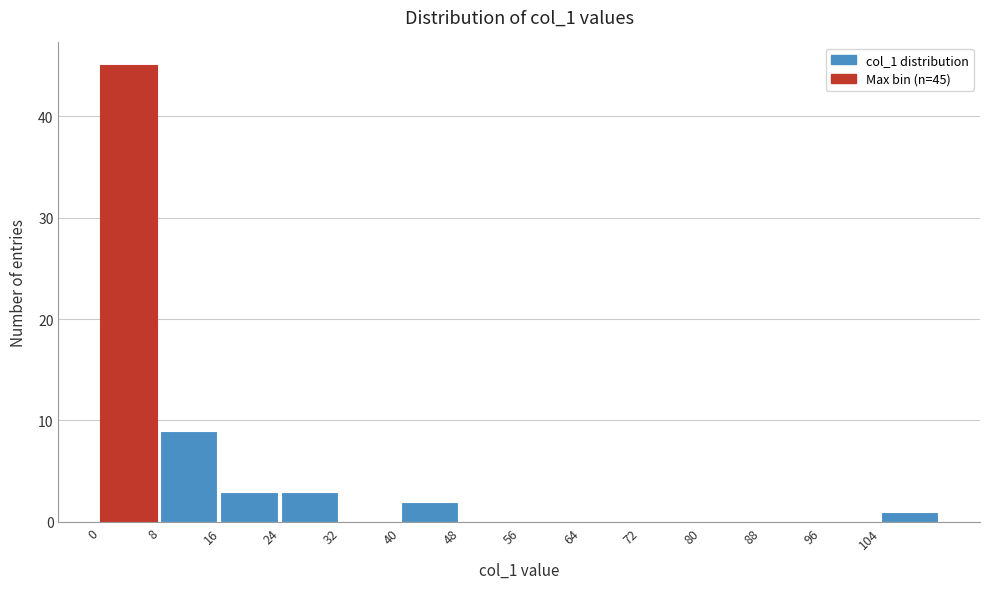

Which range on the x-axis has the tallest bar?

0 to 8